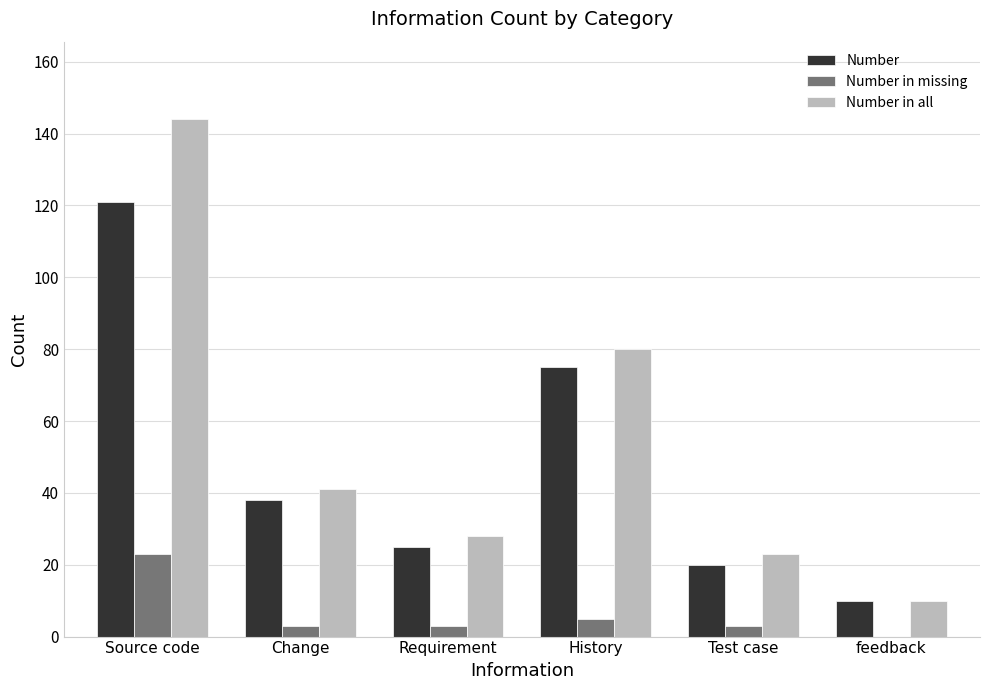

Which series changed the most between Source code and feedback?

Number in all